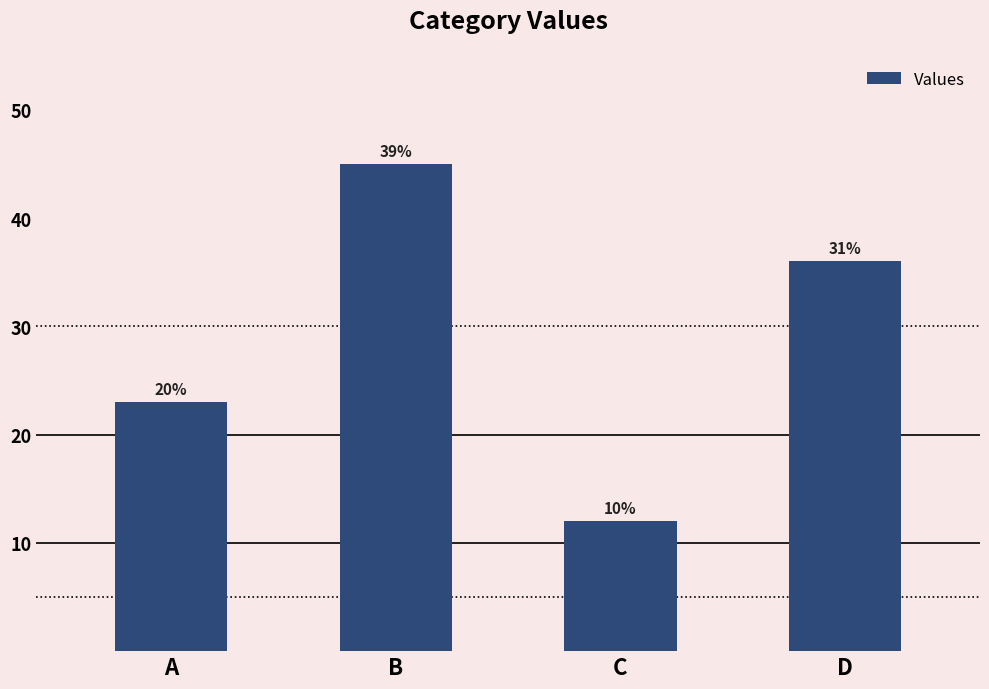

What is the change in value from A to C?

-11